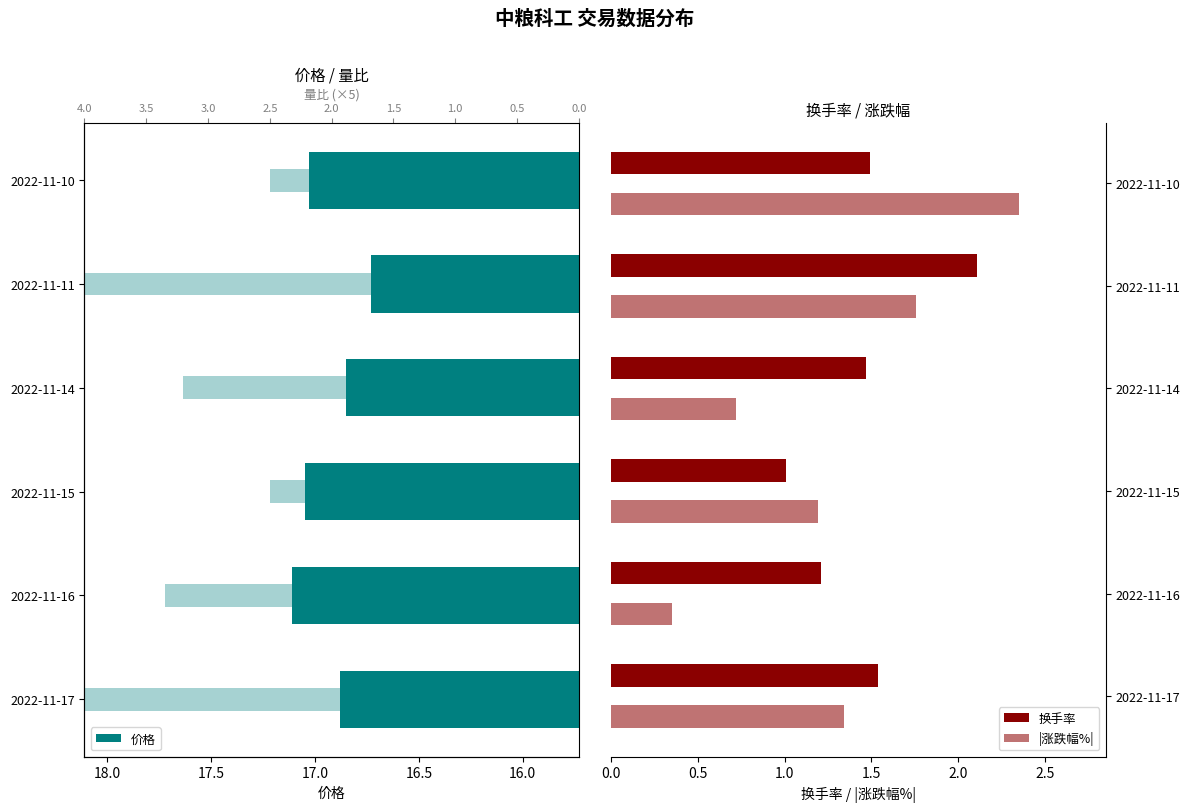

What is the minimum value shown in the chart?

0.3